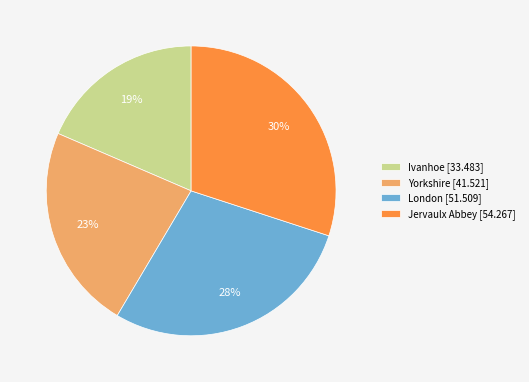

Which category has the biggest portion of the pie?

Jervaulx Abbey